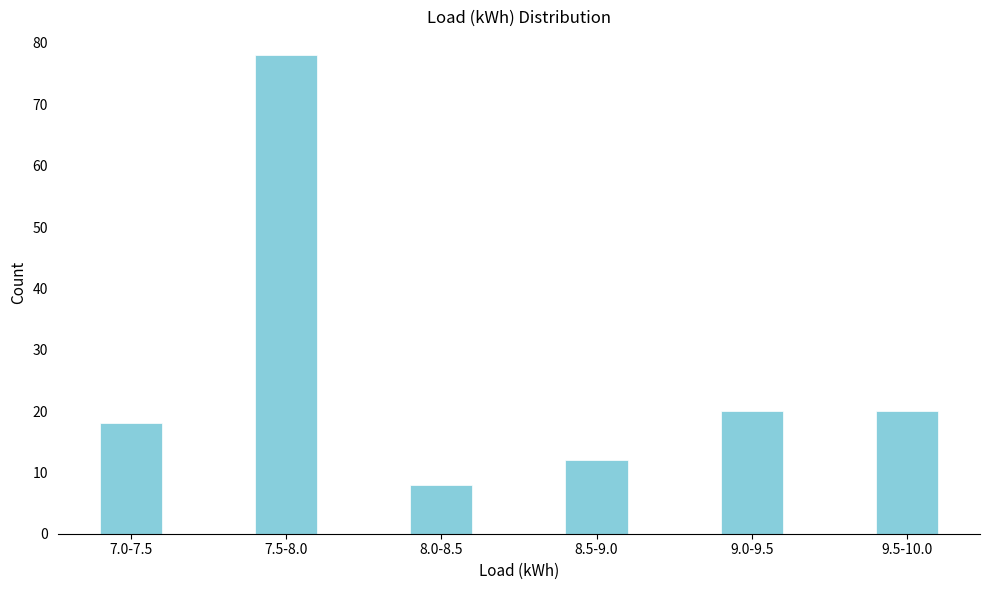

Reading left to right, extract all data points from this chart.

18	78	8	12	20	20